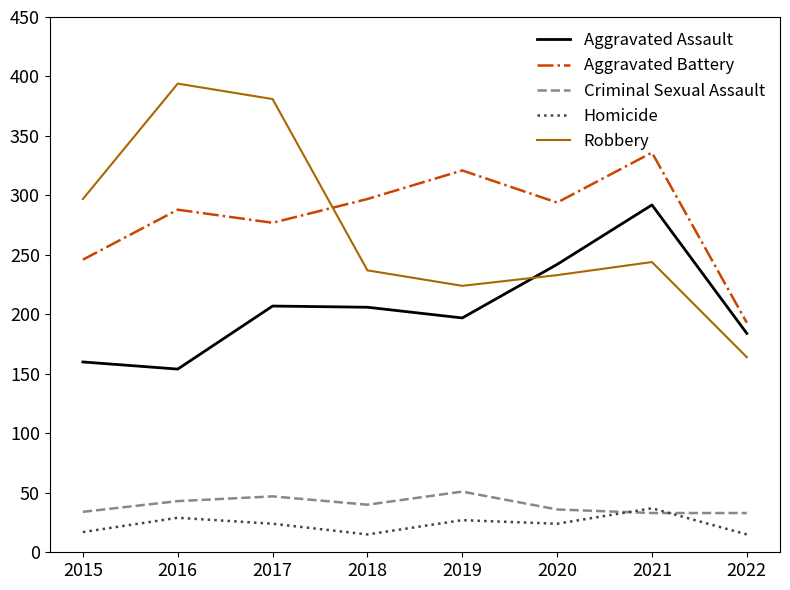

Is the value of Aggravated Assault at 2020 greater than the value of Criminal Sexual Assault at 2016?

Yes